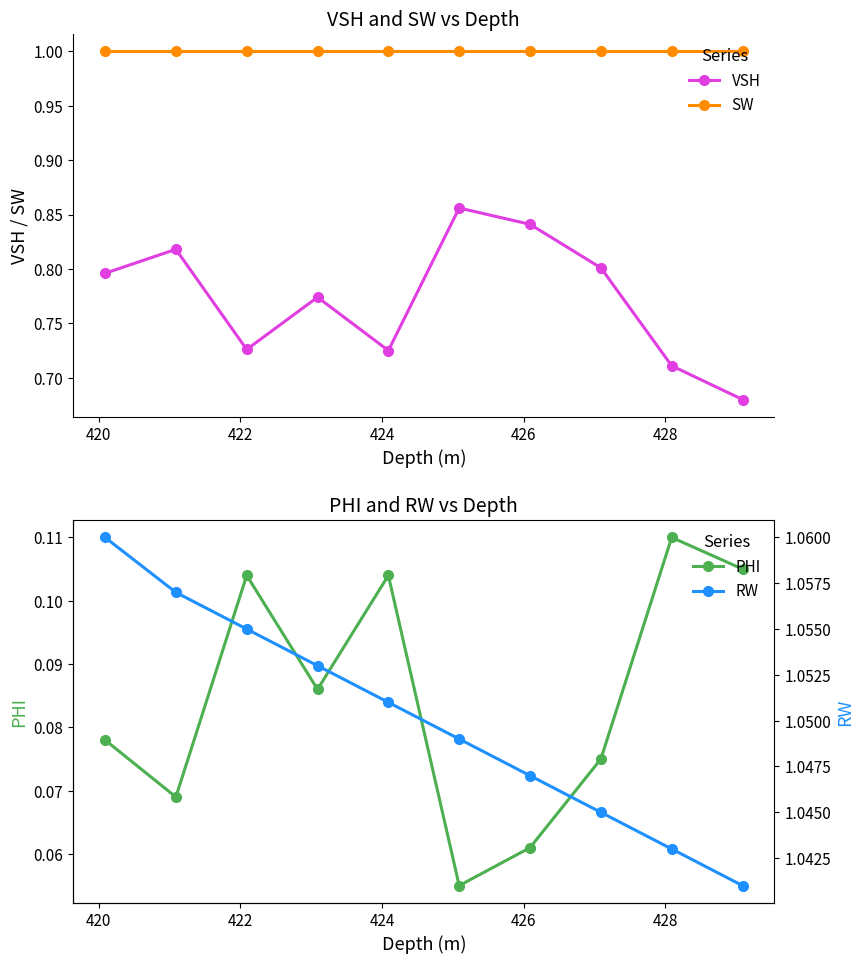

True or false: SW and VSH intersect in this chart.

False